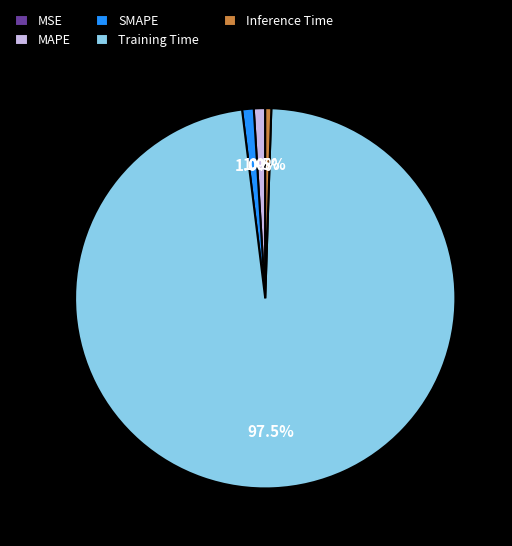

What percentage is NOT represented by Training Time?

2.5%